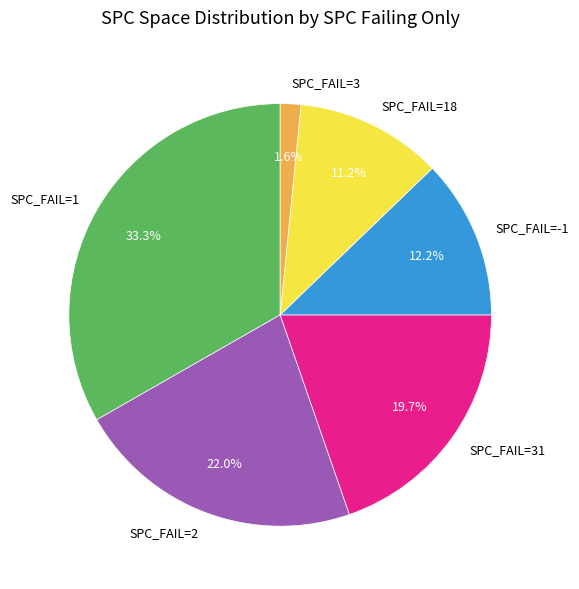

What percentage is NOT represented by SPC_FAIL=18?

88.8%